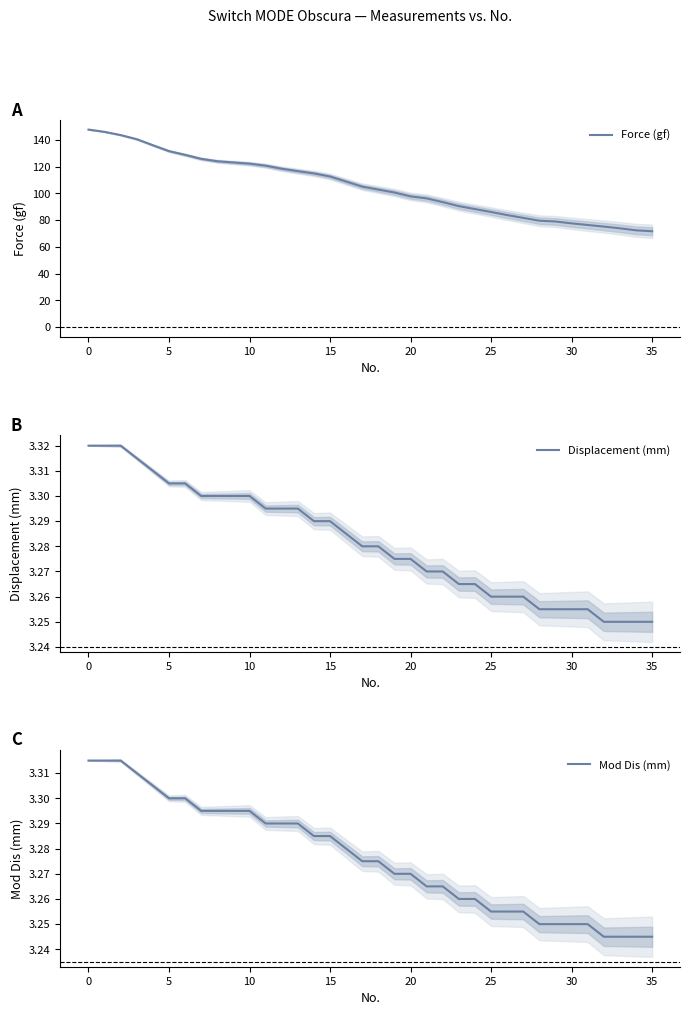

What is the value of the Force (gf) point at the 9th from the left?

124.1